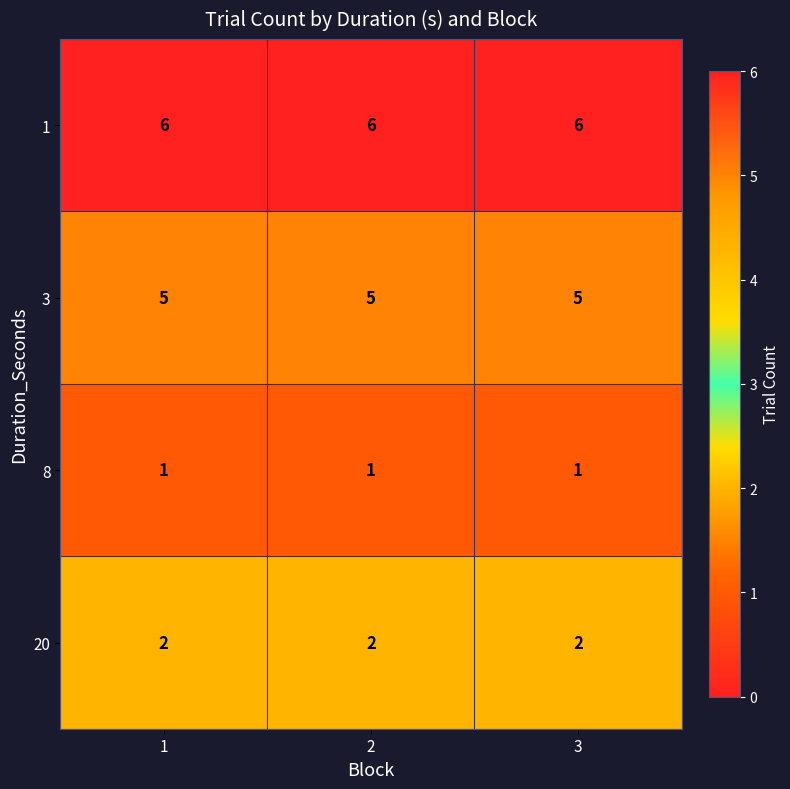

What is the smallest value displayed?

1